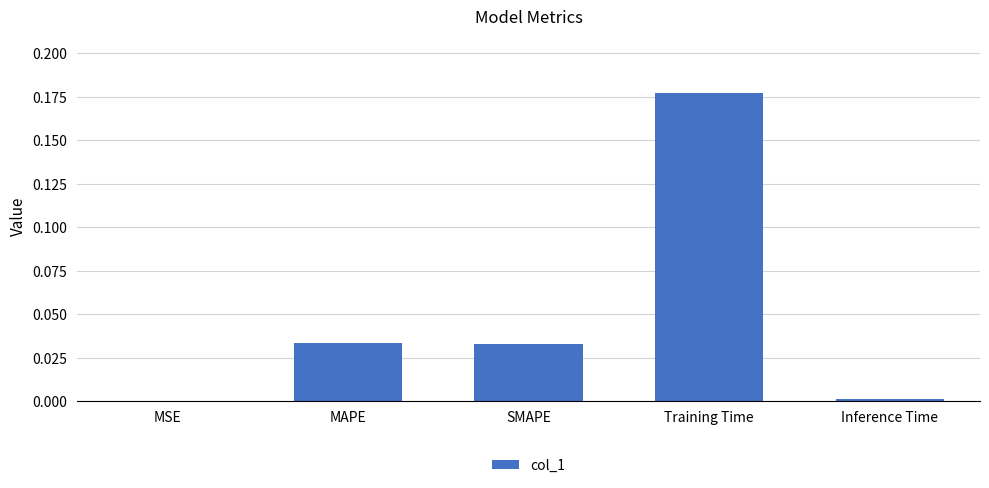

Which category has the highest value across all series?

Training Time